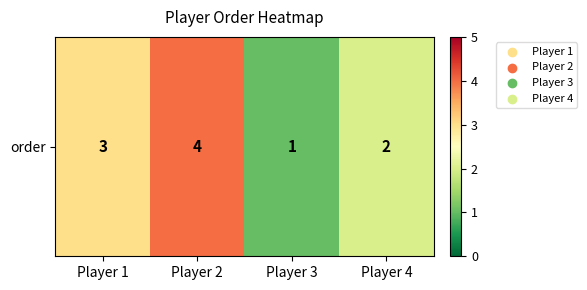

What is the sum of all values?

10